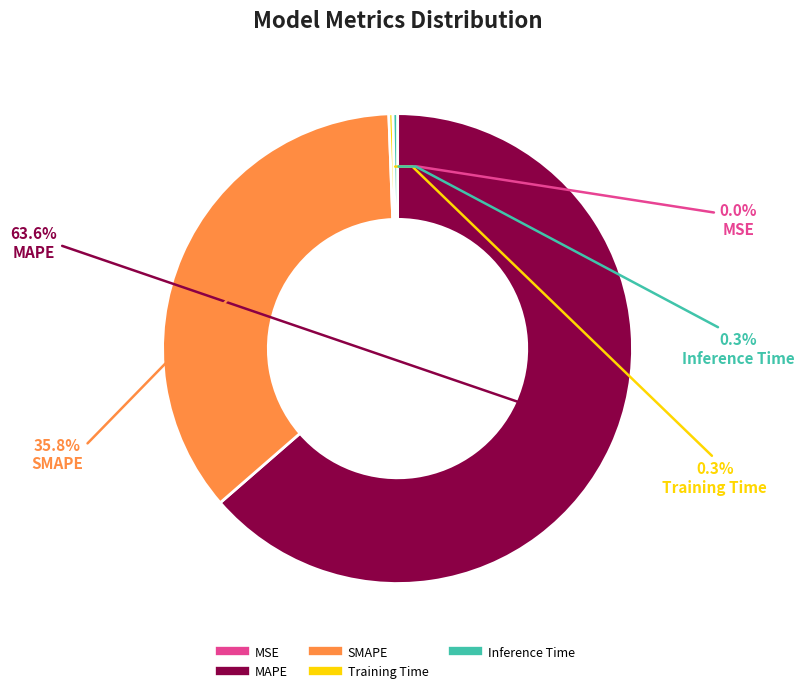

Is it true that MAPE is 64% of the pie?

True